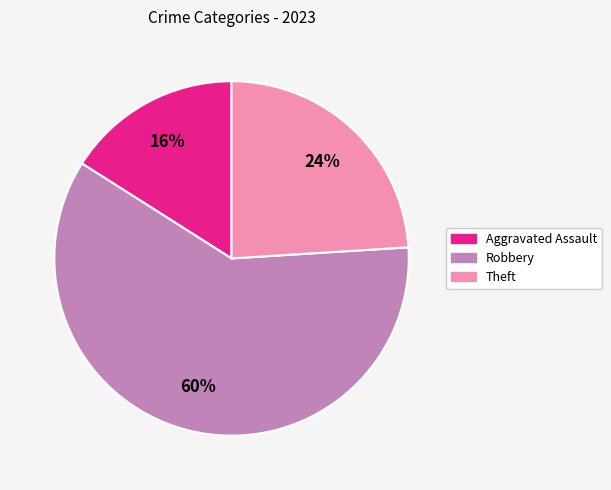

What percentage is the Theft slice, to the nearest percent?

24%